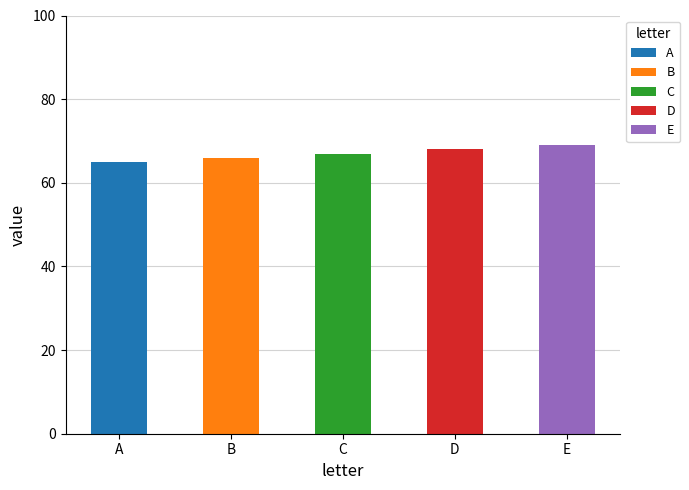

How many bars are there in total?

5